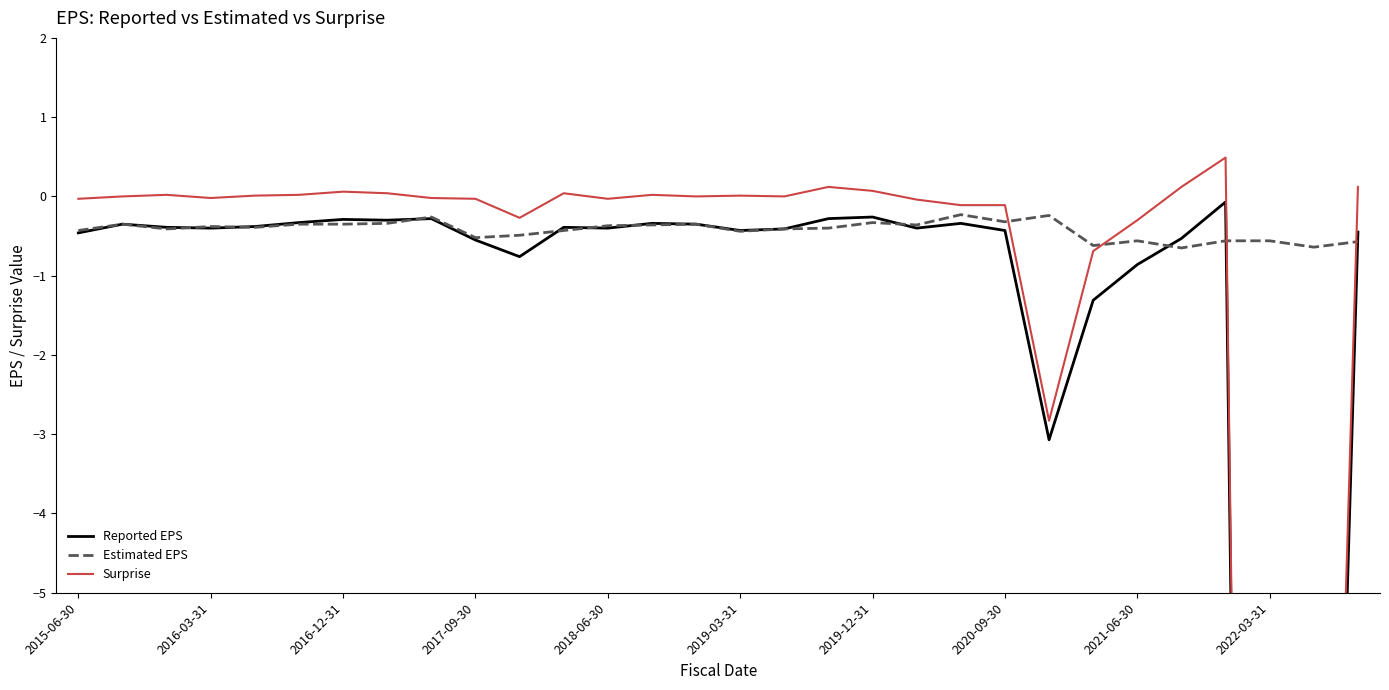

How many categories are shown in the chart?

30